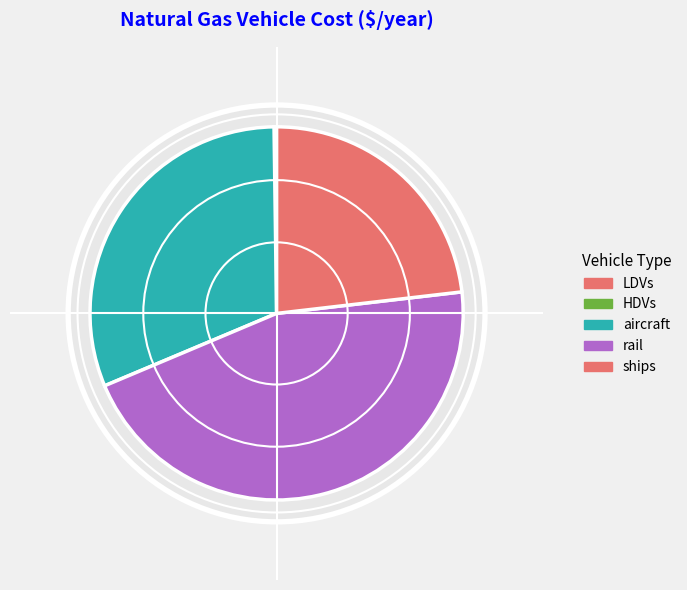

The rail slice represents 38% of the pie. True or false?

False